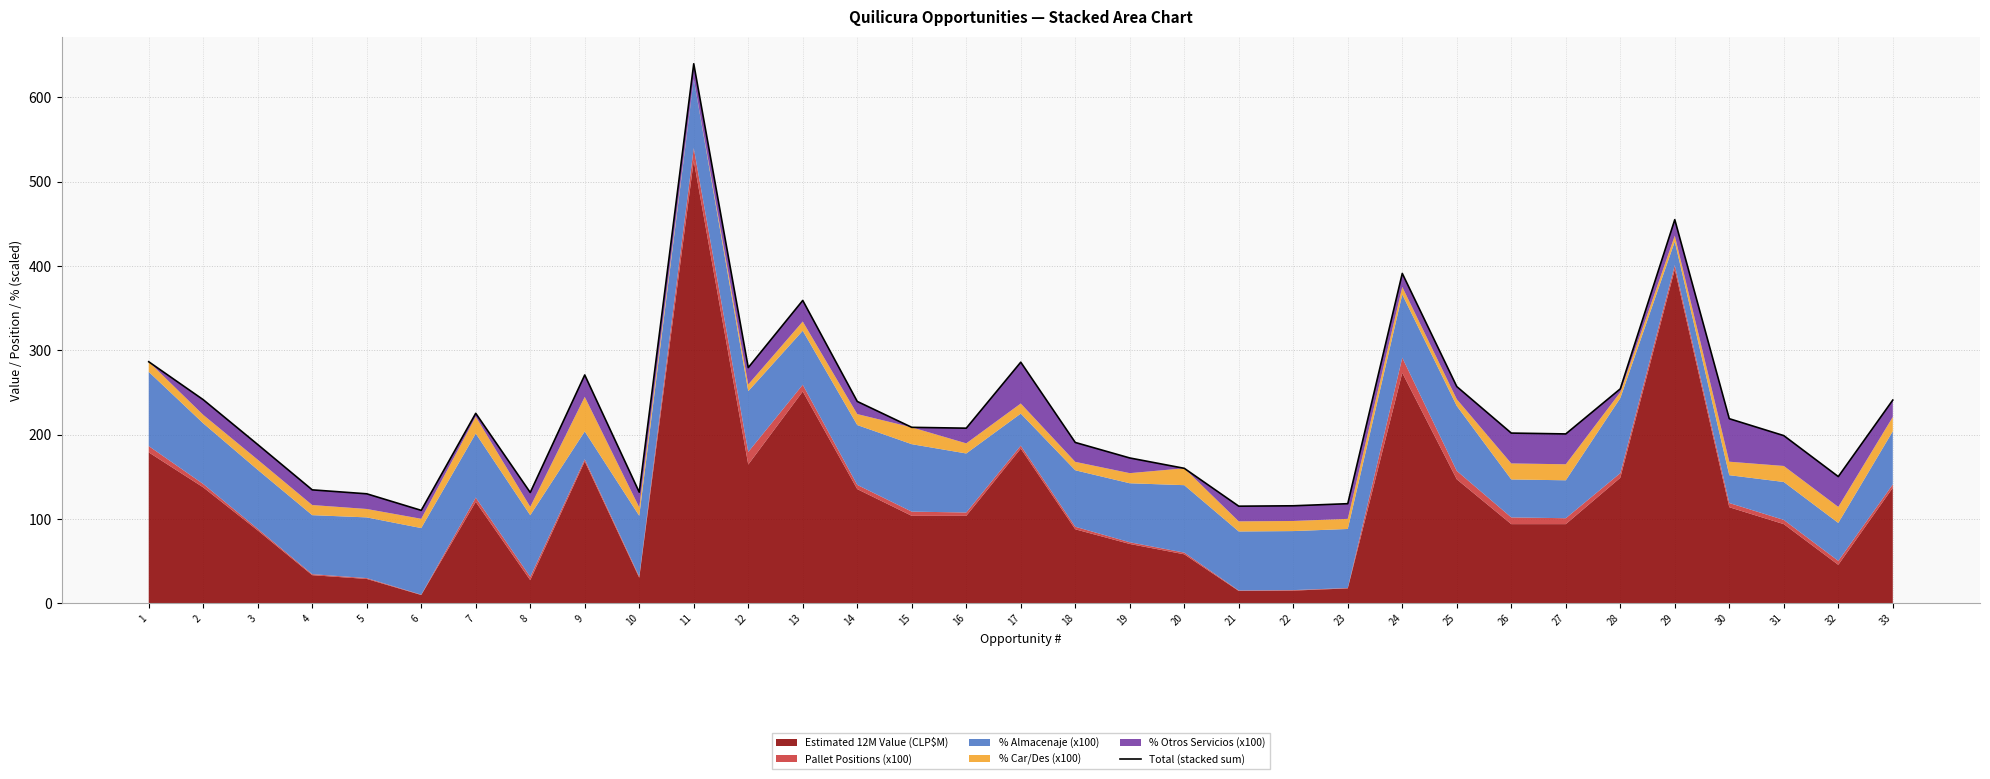

What is the value of the 21st point from the left?

115.1